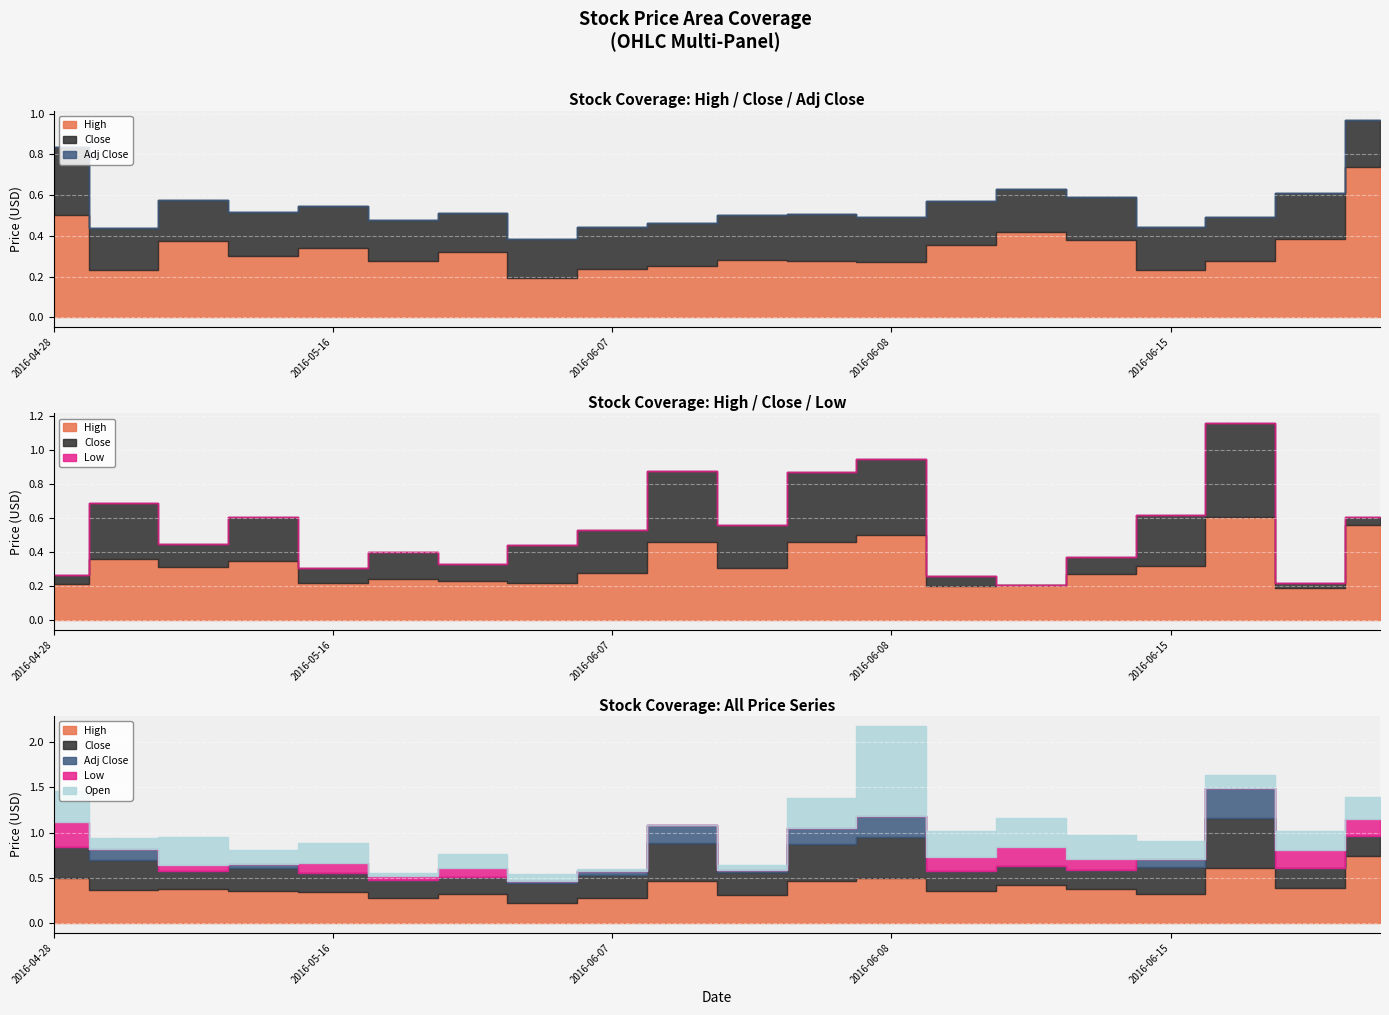

True or false: Adj Close has more than 0 interior local peaks.

True